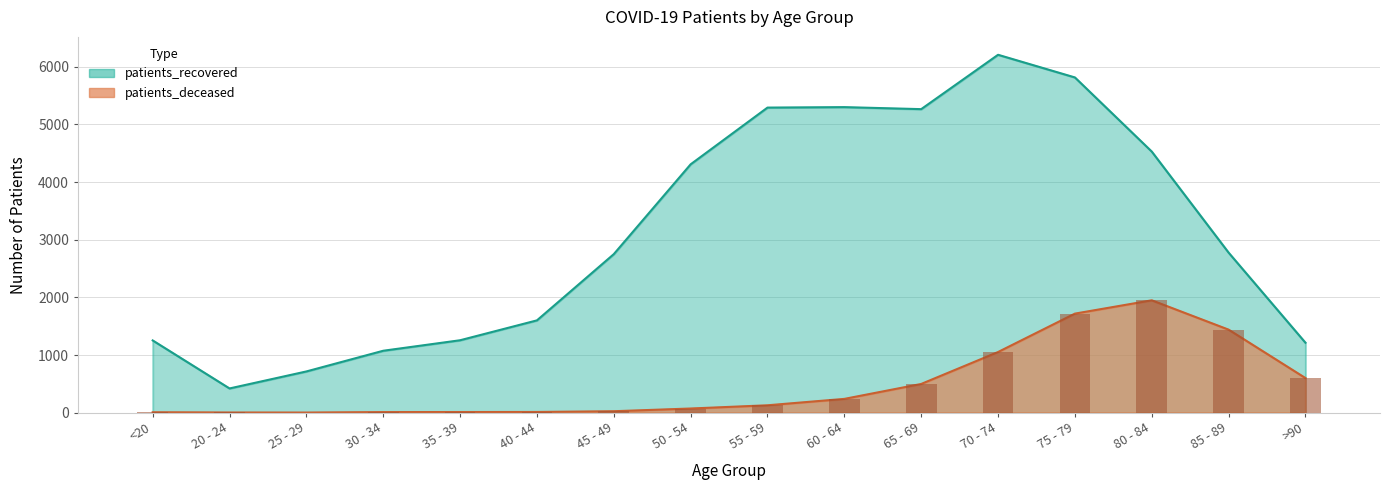

Which has a higher value, 20 - 24 or 70 - 74?

70 - 74